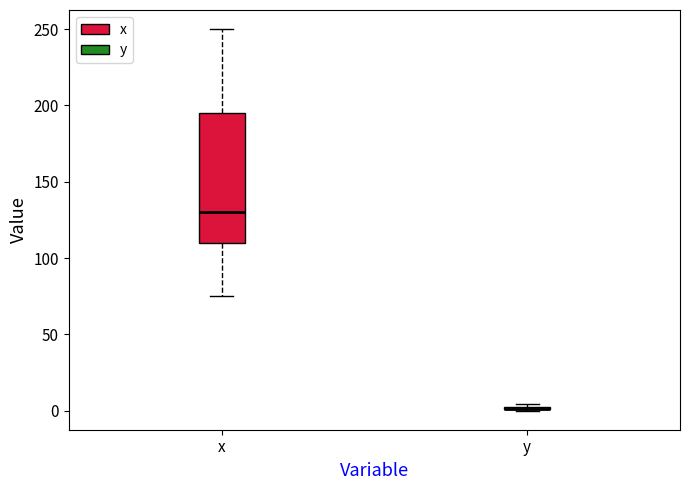

Comparing the boxes themselves (not the whiskers), which one is the tallest?

x